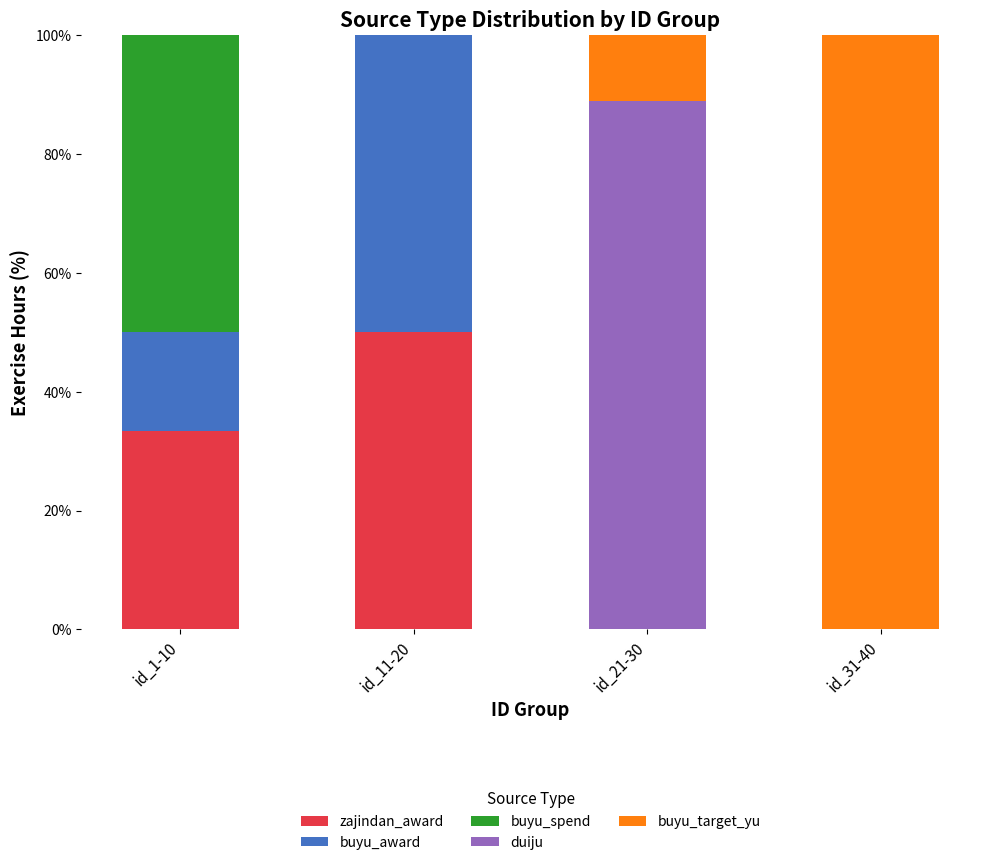

The value of zajindan_award at id_31-40 is 19.1. True or false?

False